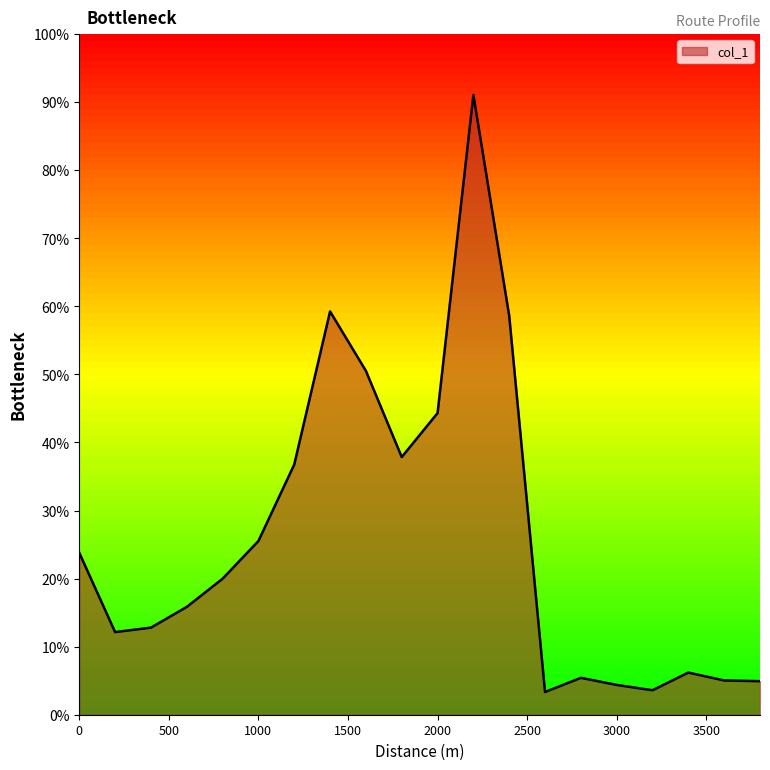

What is the maximum value shown in the chart?

91.1